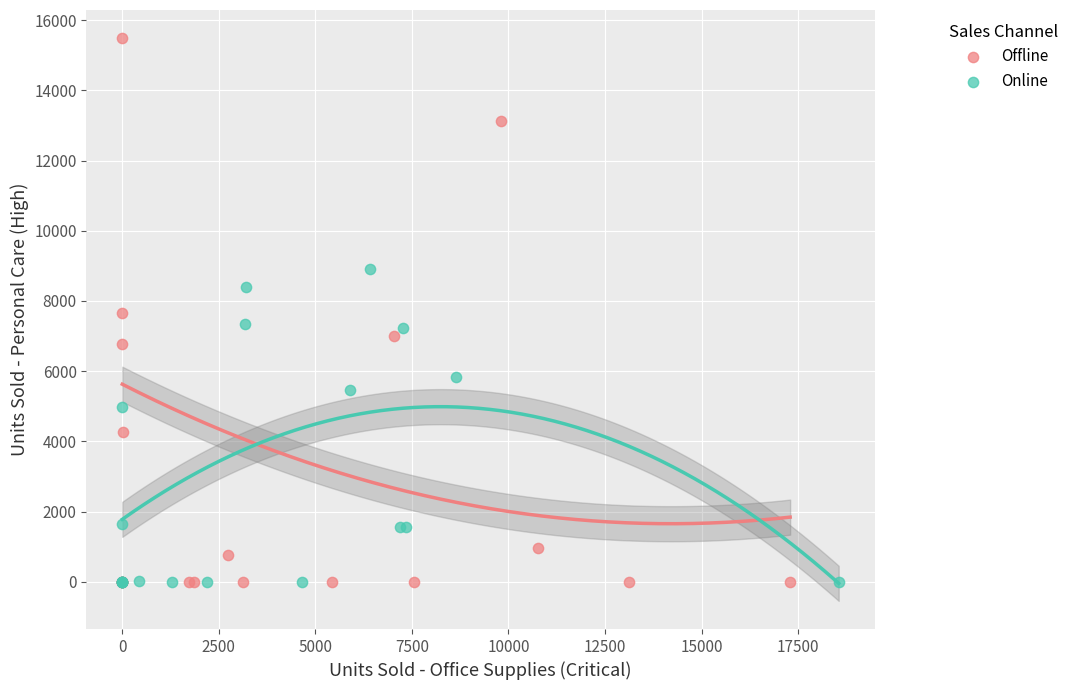

Which series contains the highest Y value?

Offline